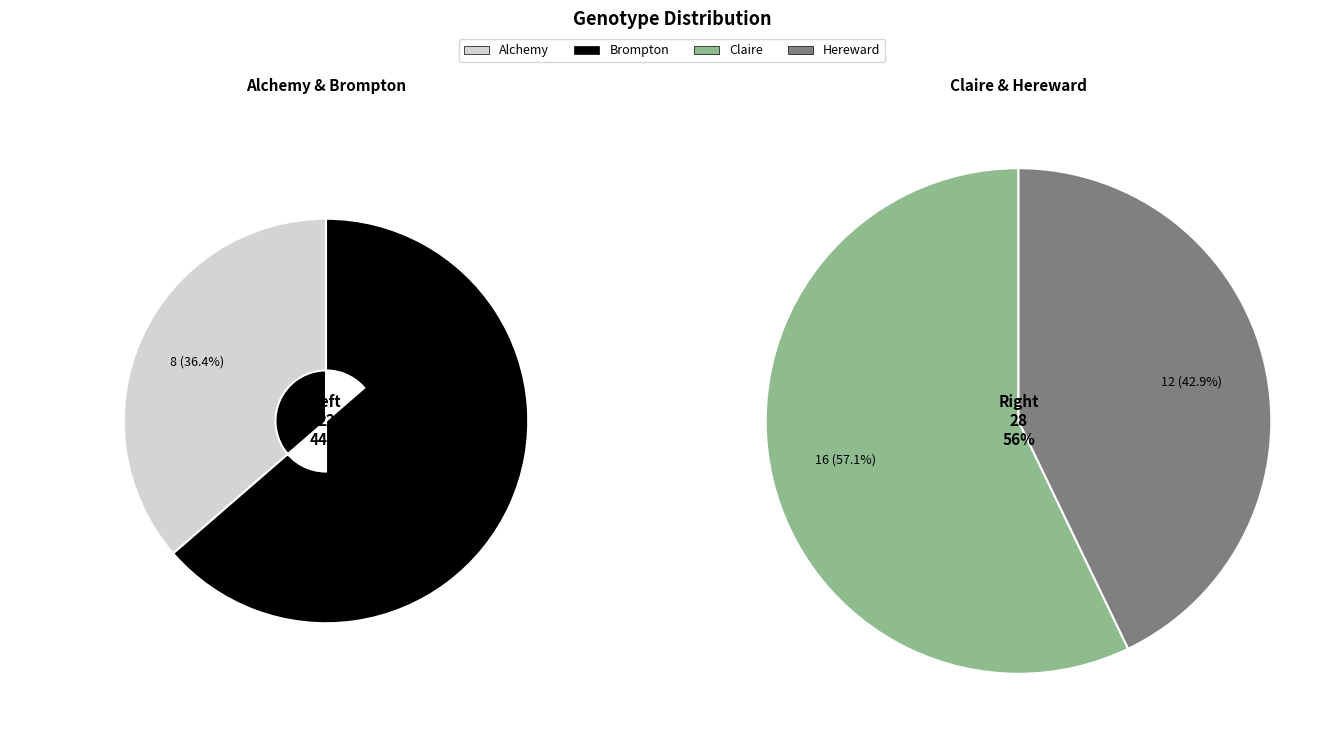

To the nearest percent, what is the average slice percentage?

25%